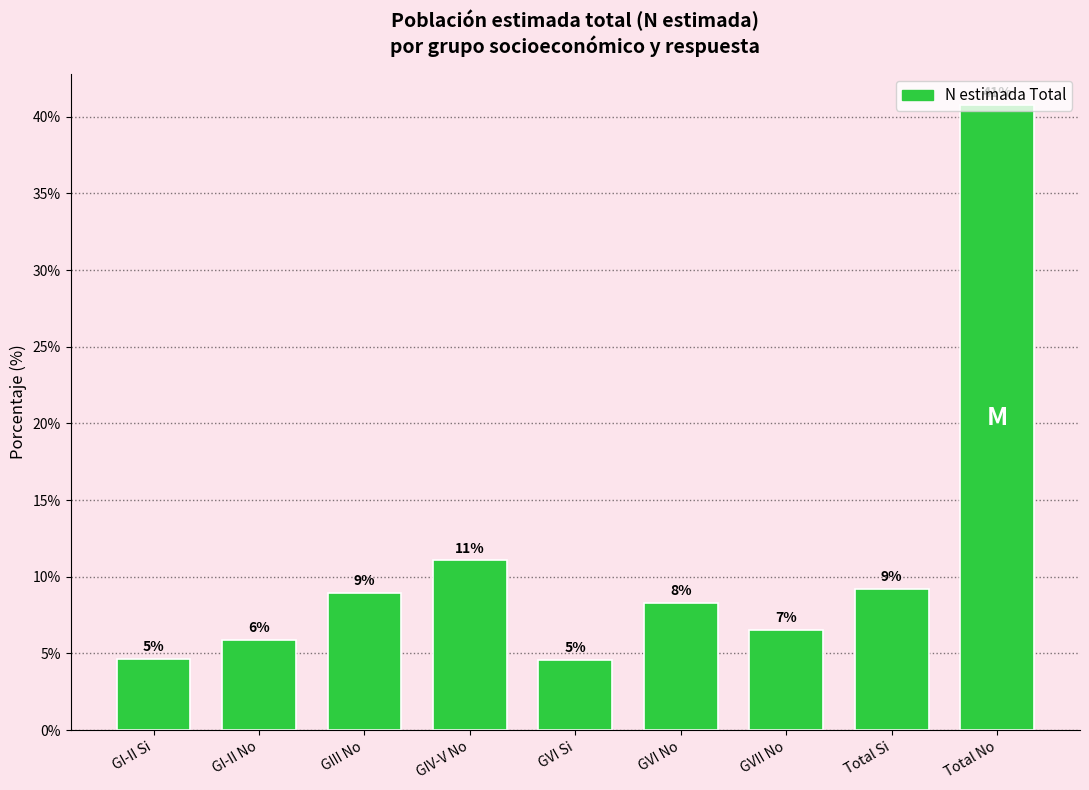

How many bars are there in total?

9